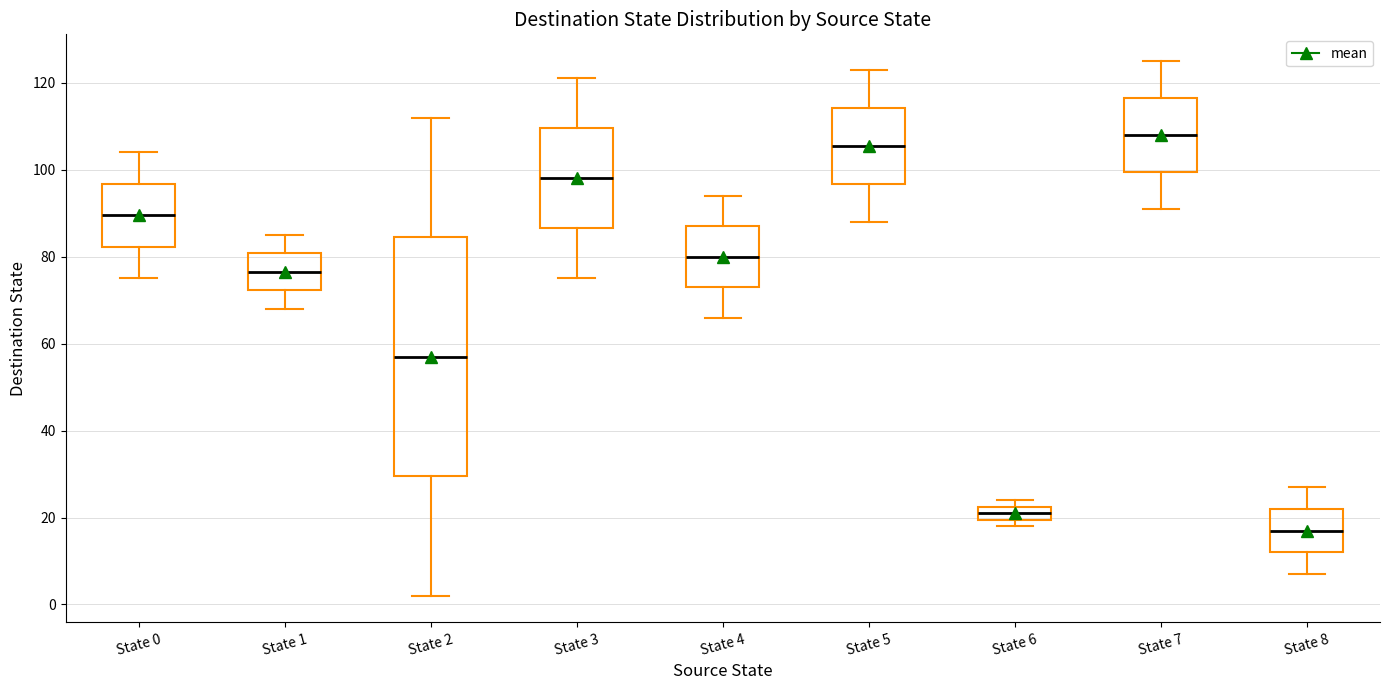

Reading left to right, transcribe this box plot: for each box, give where its median line is, the range the box spans, and where its two whiskers end, as read against the y-axis. The values are not printed on the chart, so give them approximately, as read against the axis.

State 0: median 90, box 82 to 96, whiskers 76 to 104
State 1: median 76, box 72 to 80, whiskers 68 to 86
State 2: median 58, box 30 to 84, whiskers 2 to 112
State 3: median 98, box 86 to 110, whiskers 76 to 122
State 4: median 80, box 74 to 88, whiskers 66 to 94
State 5: median 106, box 96 to 114, whiskers 88 to 124
State 6: median 22 (inside the box), box 20 to 22, whiskers 18 to 24
State 7: median 108, box 100 to 116, whiskers 92 to 126
State 8: median 18, box 12 to 22, whiskers 8 to 28